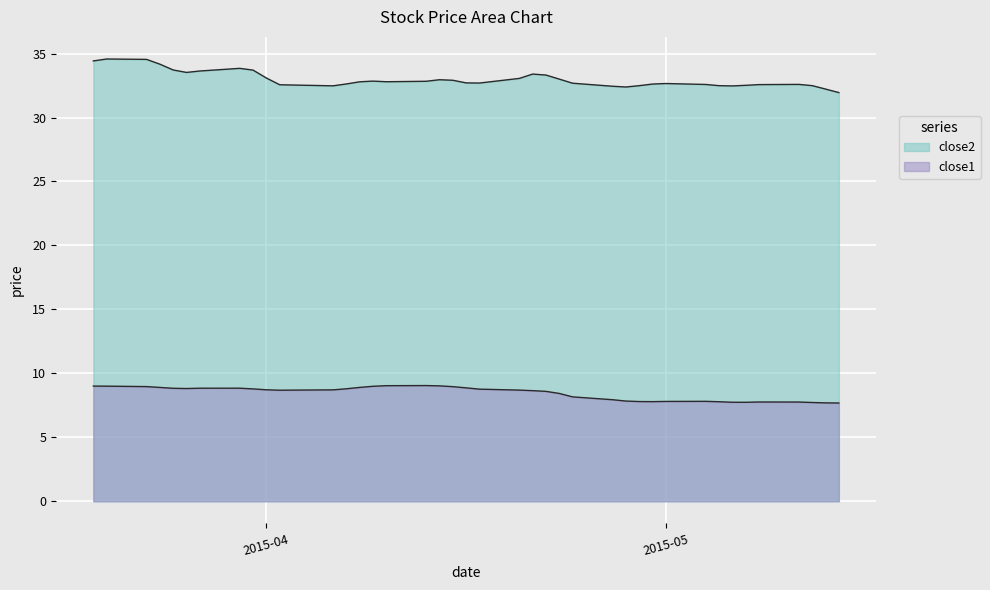

How many lines are shown in the chart?

2